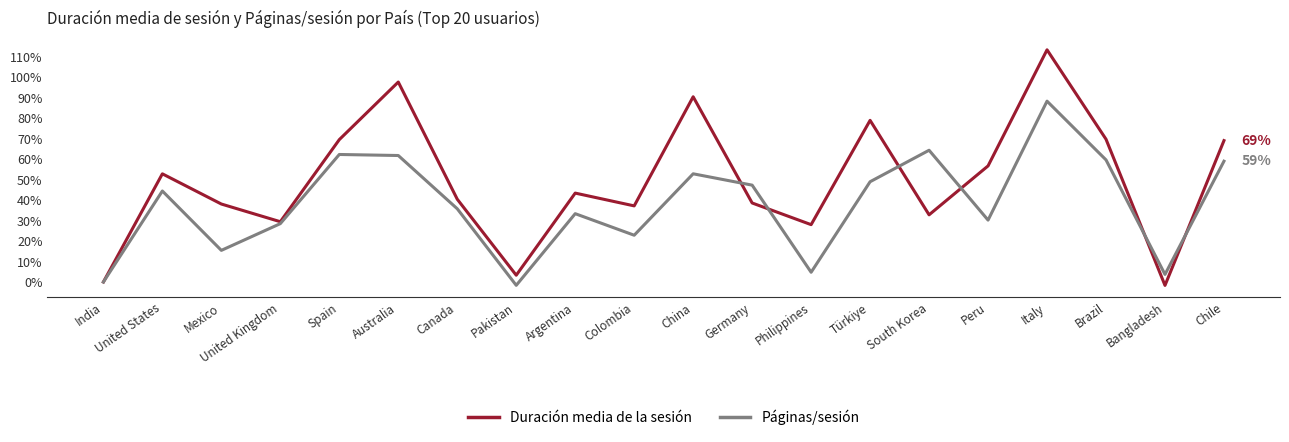

True or false: Duración media de la sesión has more than 2 points higher than both neighbors.

True